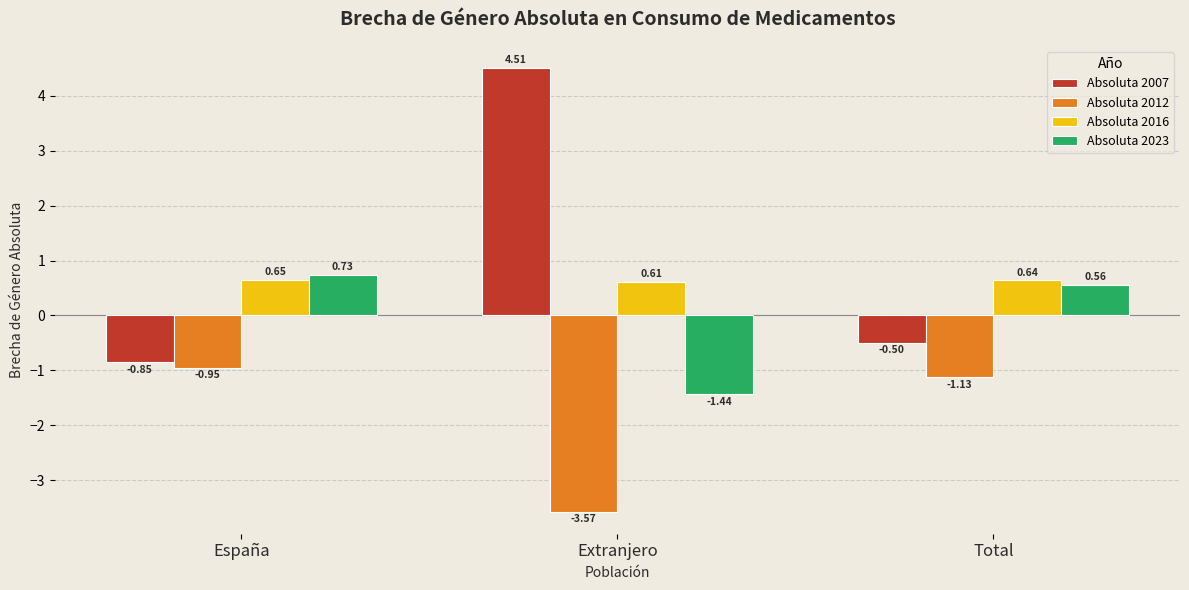

What is the greatest value displayed?

4.5